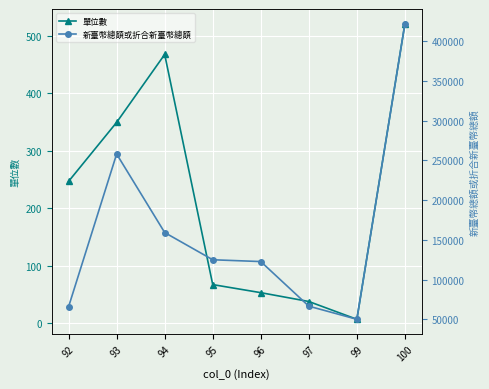

What is the value of the 新臺幣總額或折合新臺幣總額 point at the 7th from the left?

49866.0